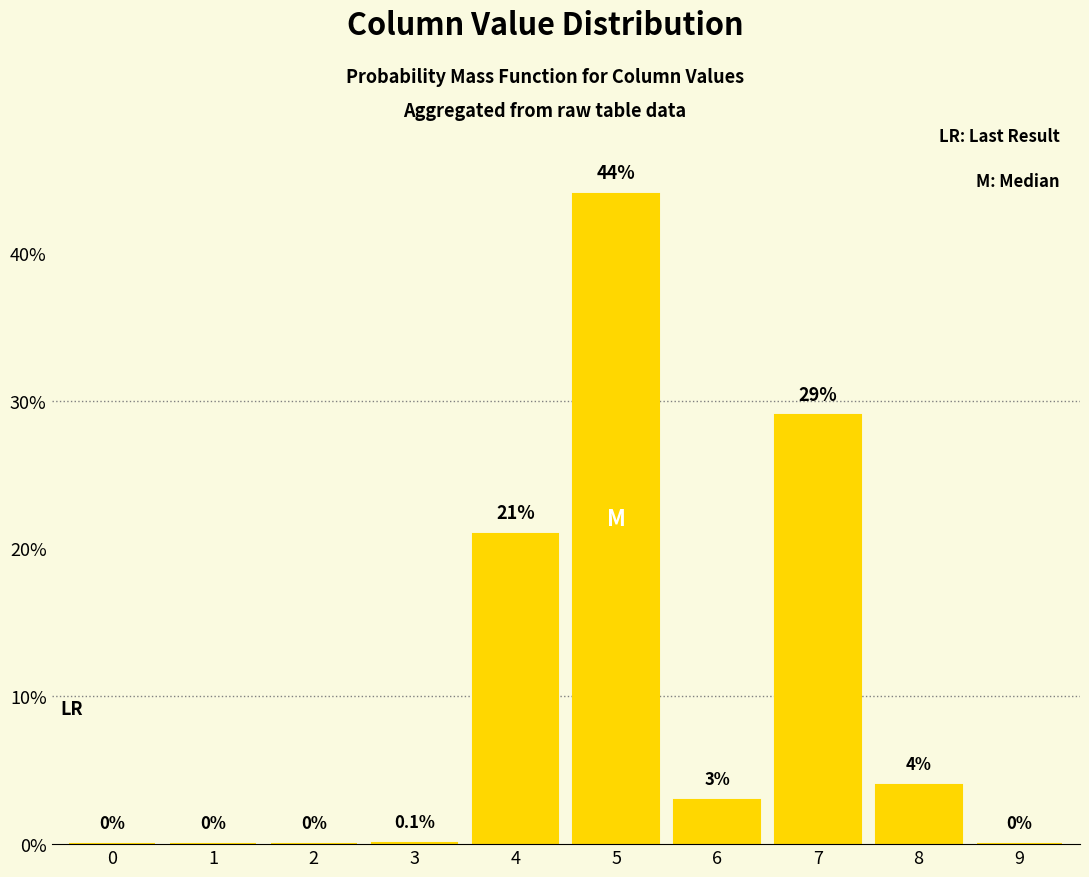

Where is the data nearest to the value 22?

4